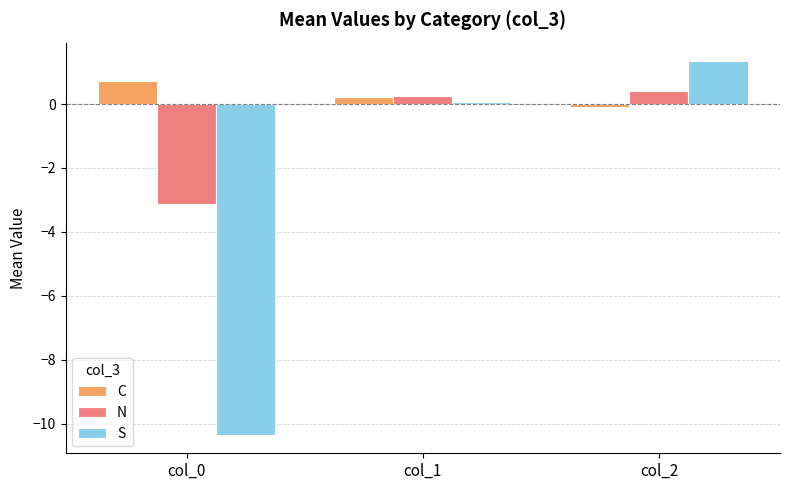

What is the greatest value displayed?

1.3